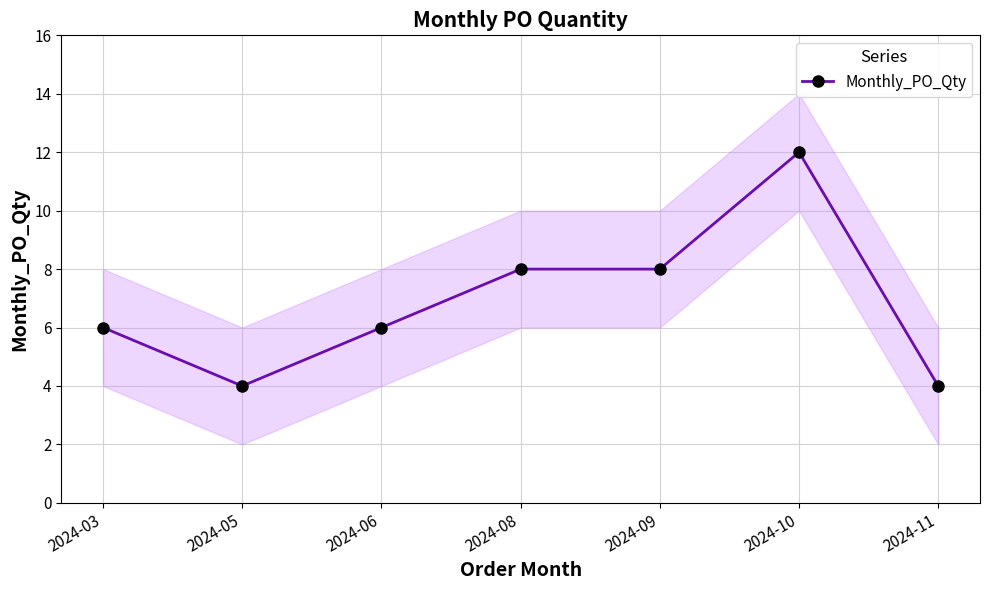

Reading left to right, transcribe all the data shown in this chart.

2024-03=6	2024-05=4	2024-06=6	2024-08=8	2024-09=8	2024-10=12	2024-11=4